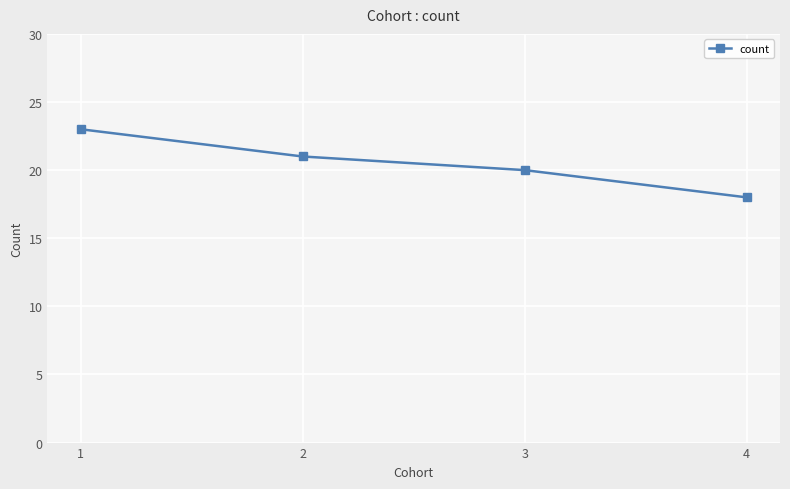

Which category has the lowest value across all series?

4